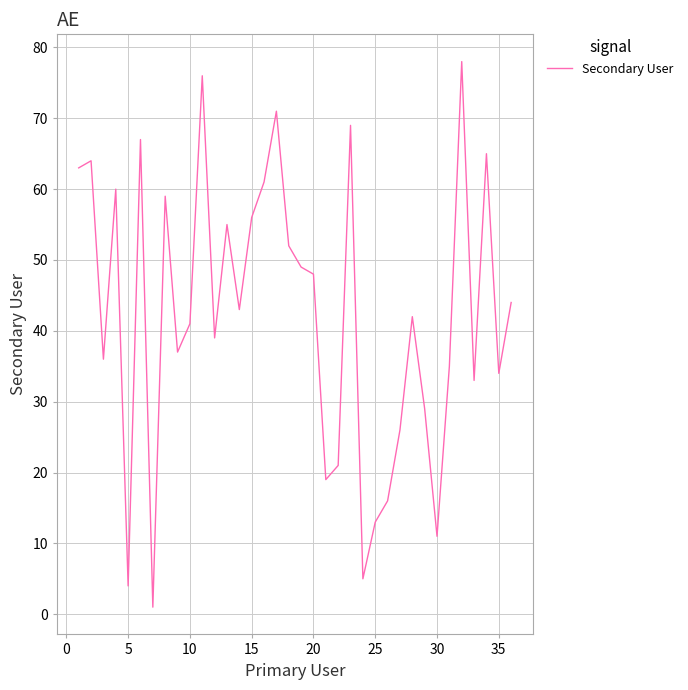

What is the greatest value displayed?

78